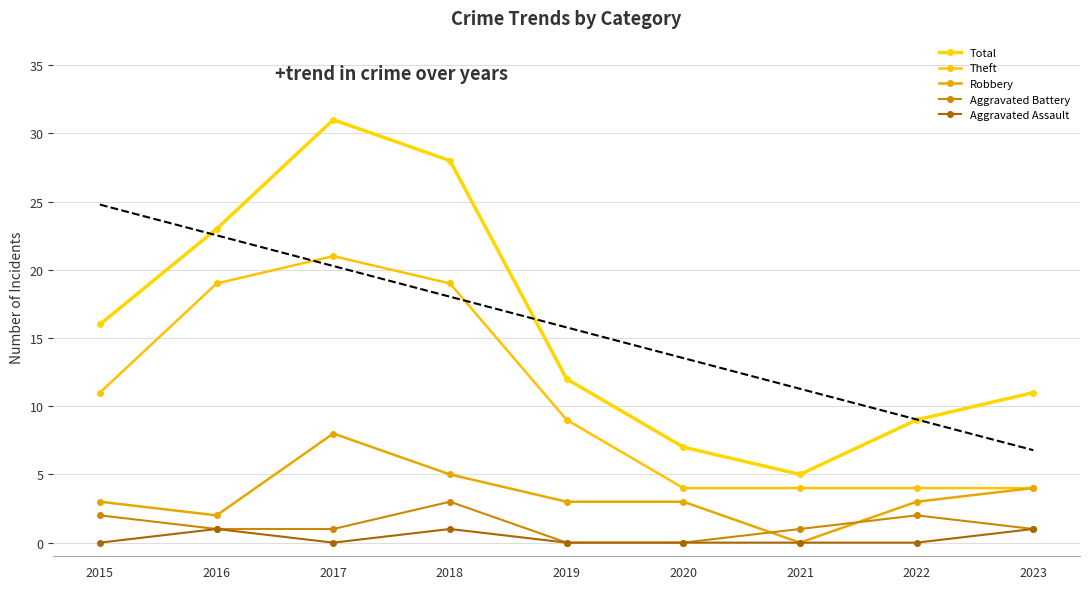

Which series has the largest range (max minus min)?

Total